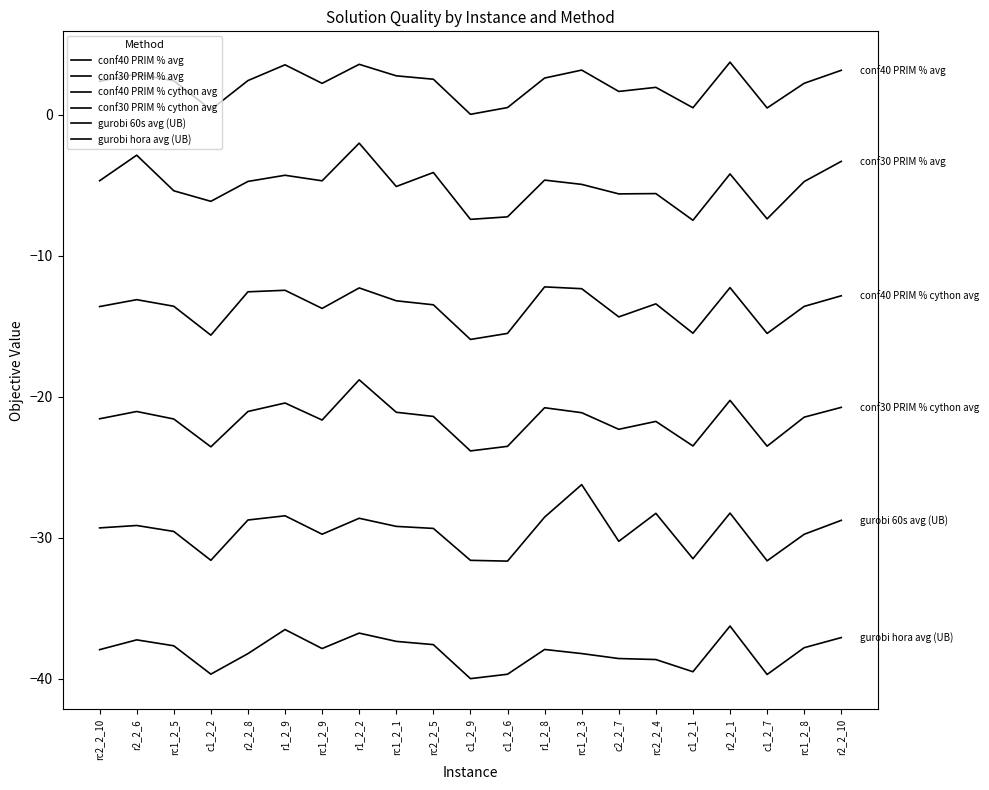

Does the chart display data point markers on the line(s)?

No